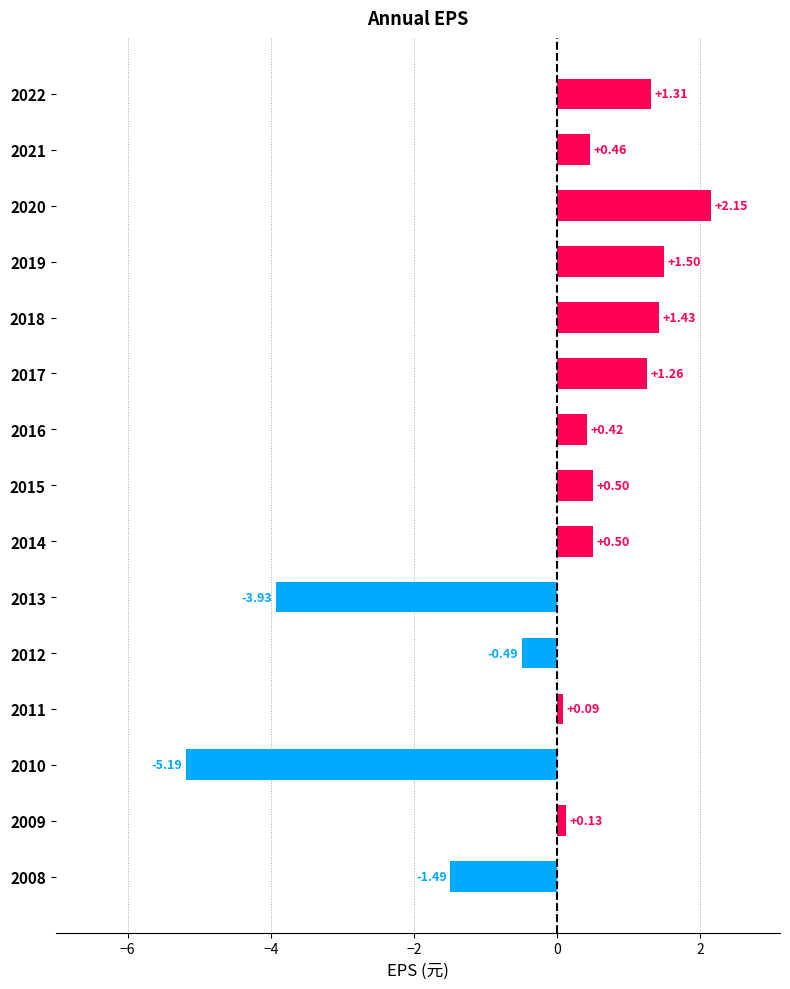

Between 2019 and 2022, which is larger?

2019